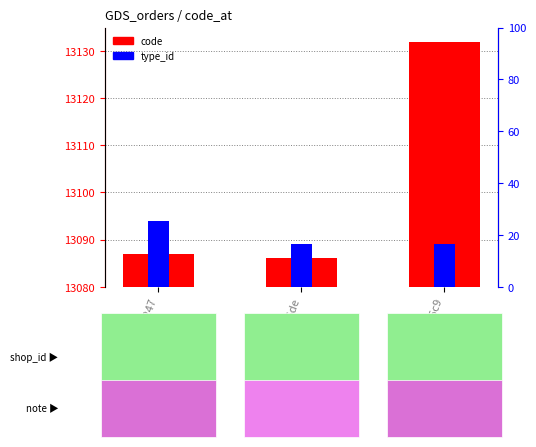

True or false: code has a value of 17141.3 at d5732247.

False